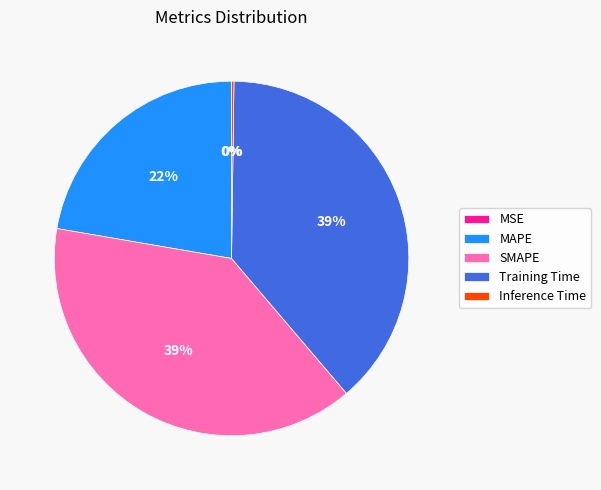

What percentage is the MAPE slice, to the nearest percent?

22%